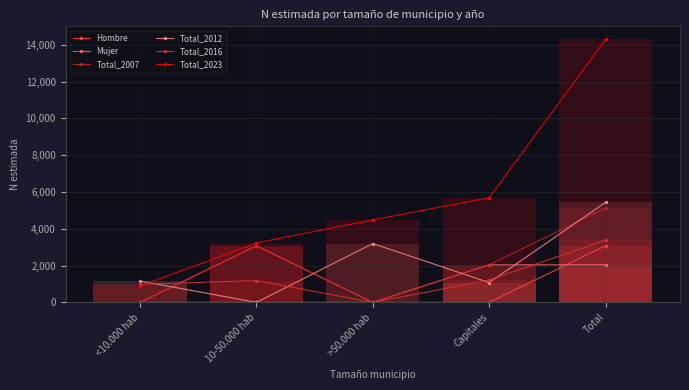

What is the average value of the Hombre series?

1230